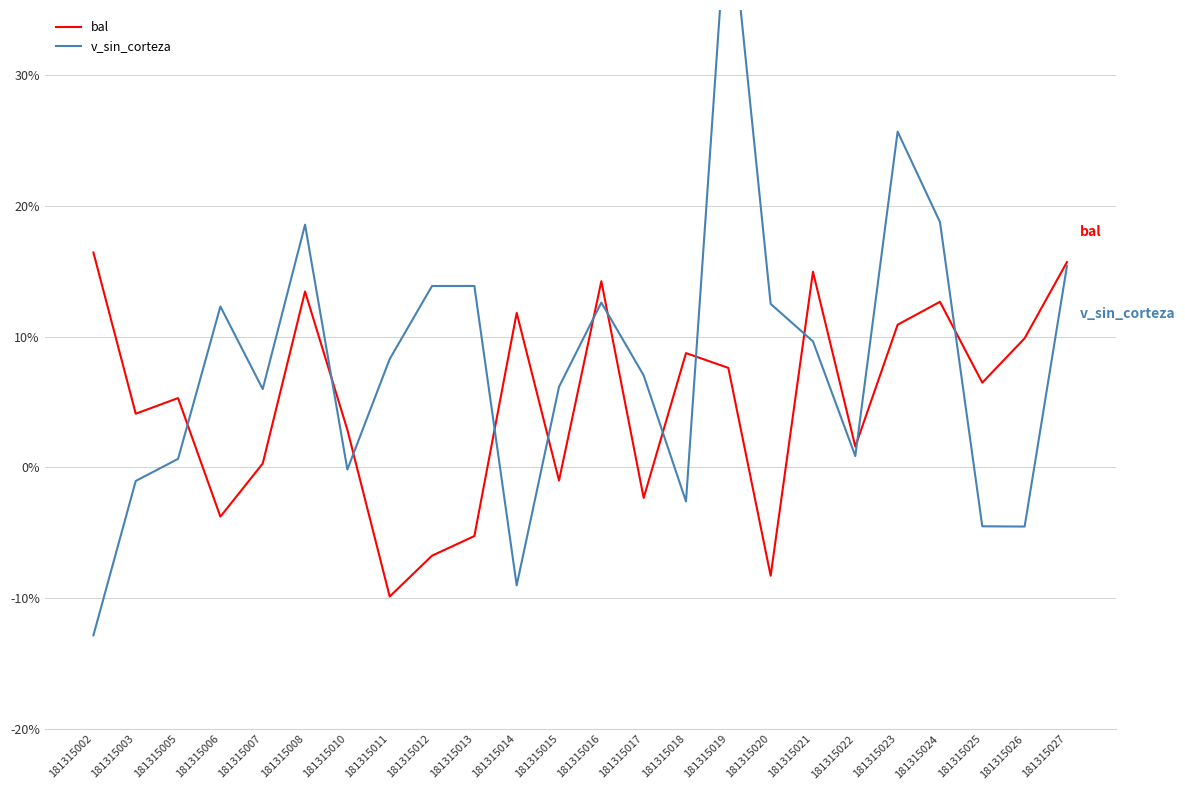

Is the value of bal at 181315020 greater than the value of v_sin_corteza at 181315011?

No